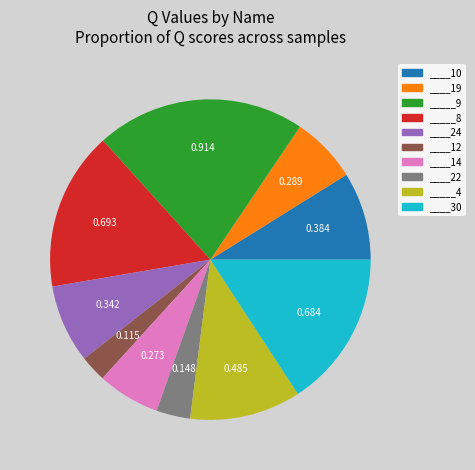

Do ____19 and ____12 together represent more than half of the pie?

No